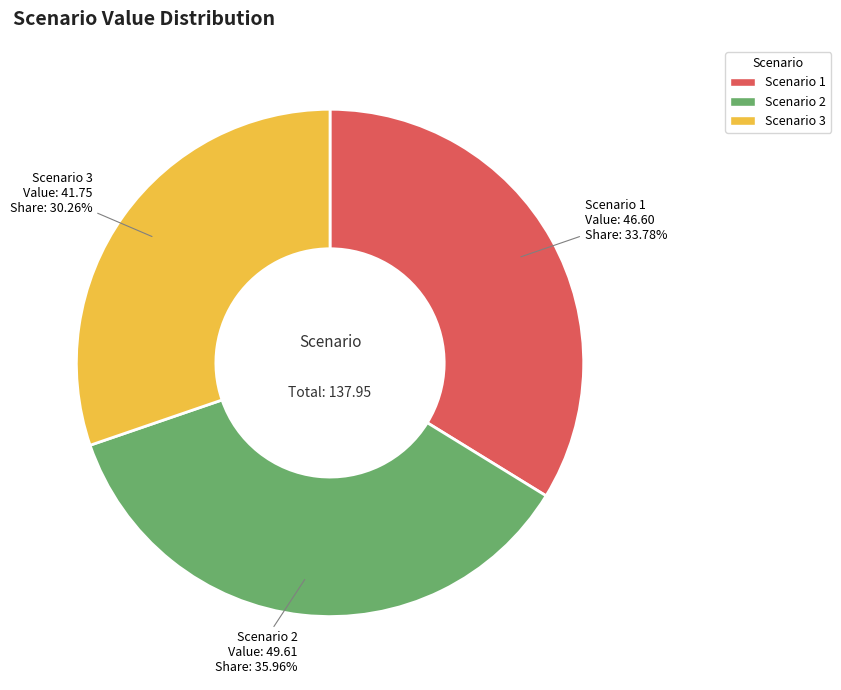

To the nearest percent, what portion does Scenario 2 represent?

36%